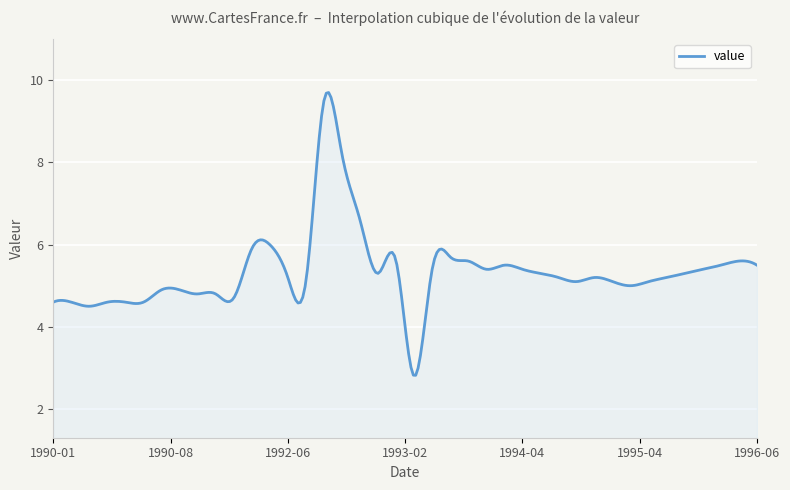

What is the average value?

5.3